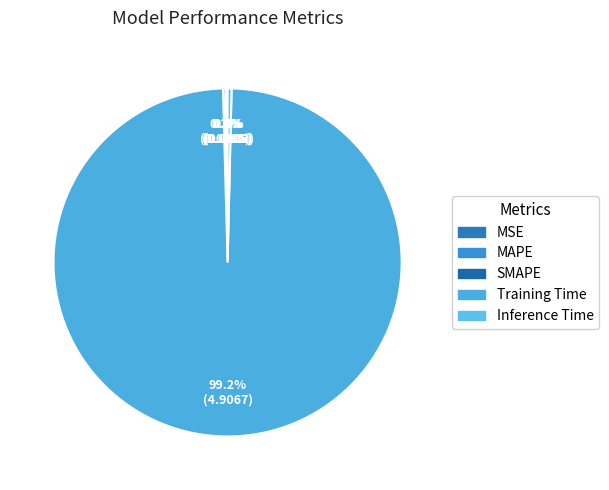

Count the number of slices in the pie.

5